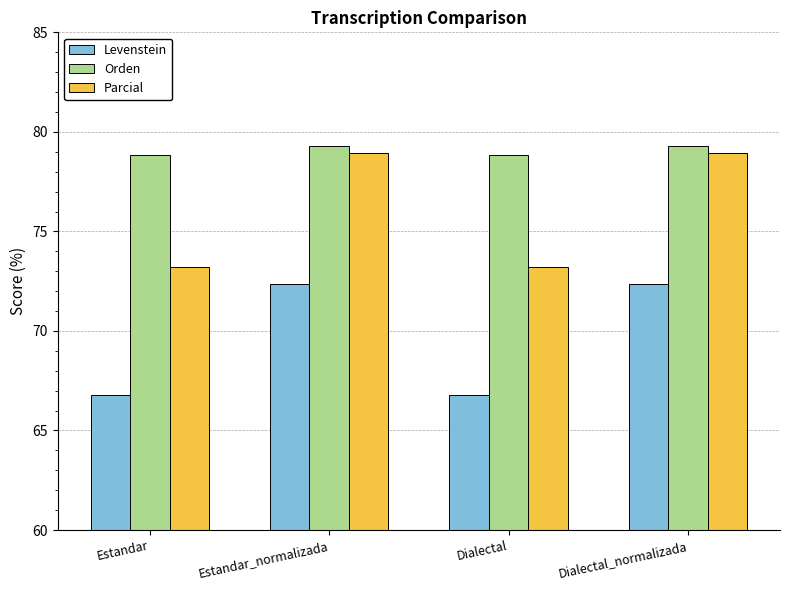

The Levenstein series shows 72.3 at Dialectal_normalizada. True or false?

True